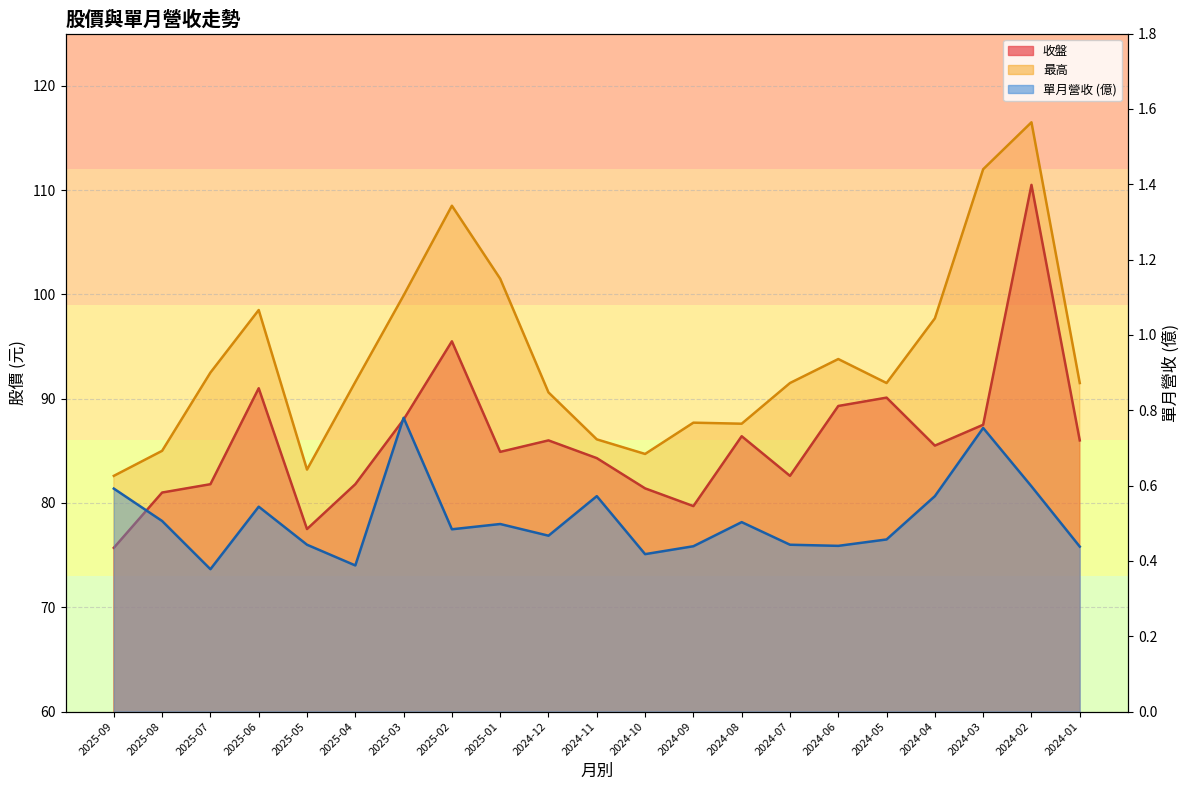

True or false: 收盤 has a value of 26.1 at 2025-08.

False